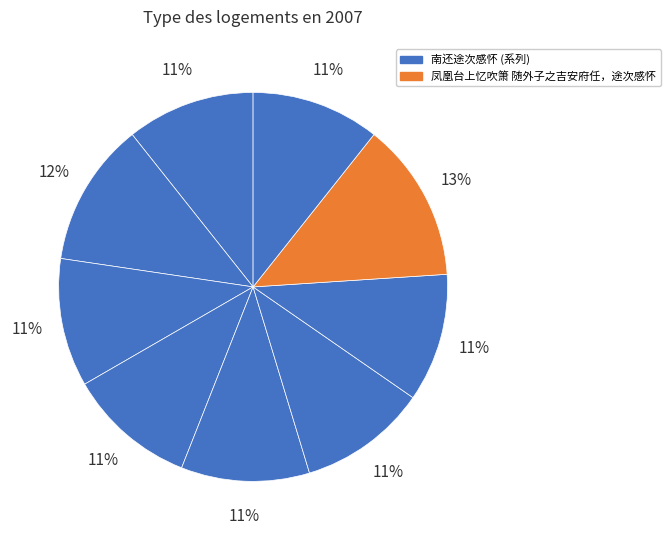

How many segments does this pie chart have?

9